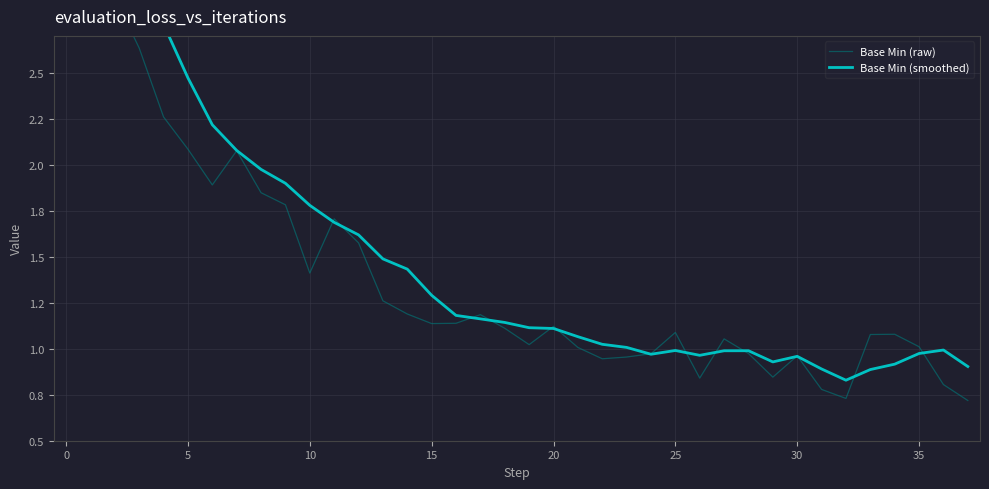

In Base Min (raw), how many points are higher than both neighbors (excluding endpoints)?

8